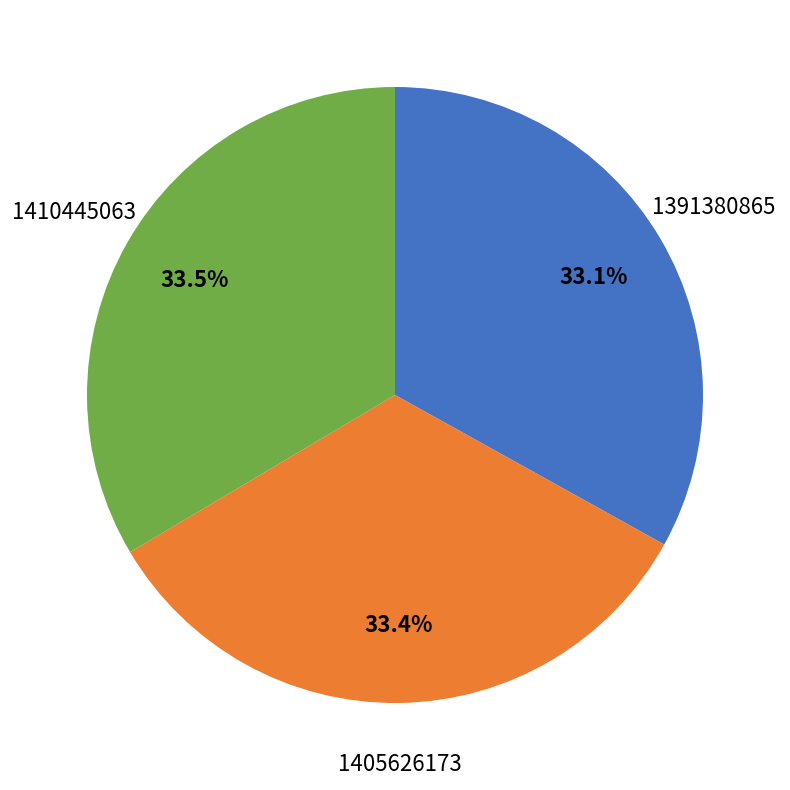

Is there a majority slice in this chart?

No